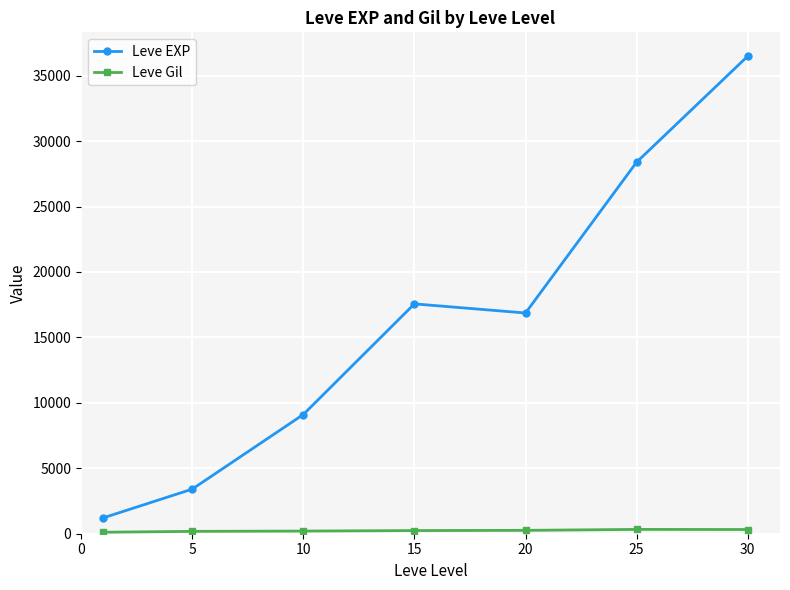

Which series has the widest spread of values?

Leve EXP